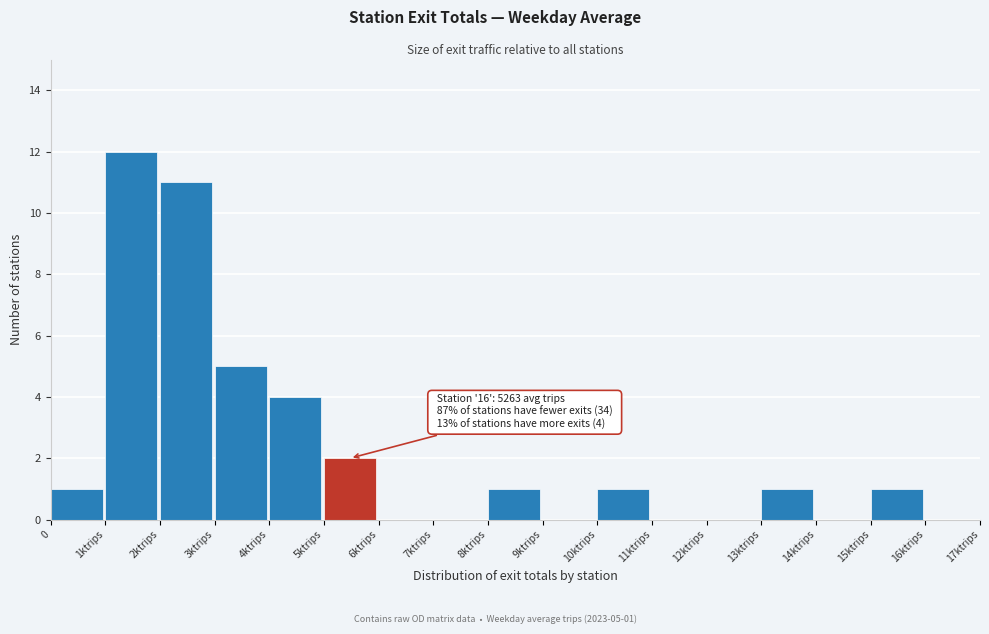

Reading left to right, transcribe all the data shown in this chart.

0=1	1ktrips=12	2ktrips=11	3ktrips=5	4ktrips=4	5ktrips=2	6ktrips=0	7ktrips=0	8ktrips=1	9ktrips=0	10ktrips=1	11ktrips=0	12ktrips=0	13ktrips=1	14ktrips=0	15ktrips=1	16ktrips=0